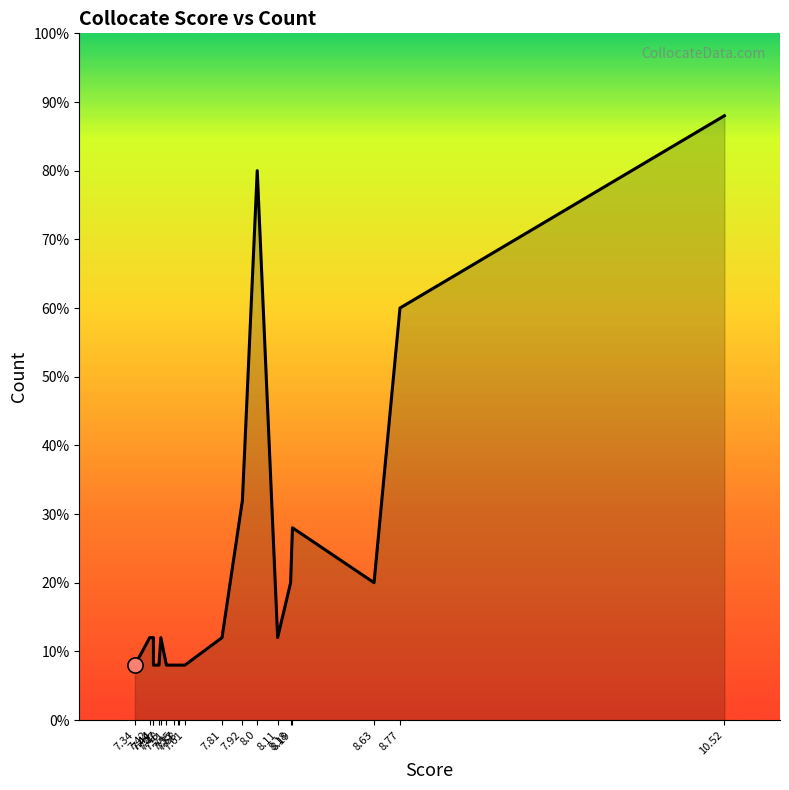

What is the ratio of the value at 7.48 to the value at 7.44?

1.0